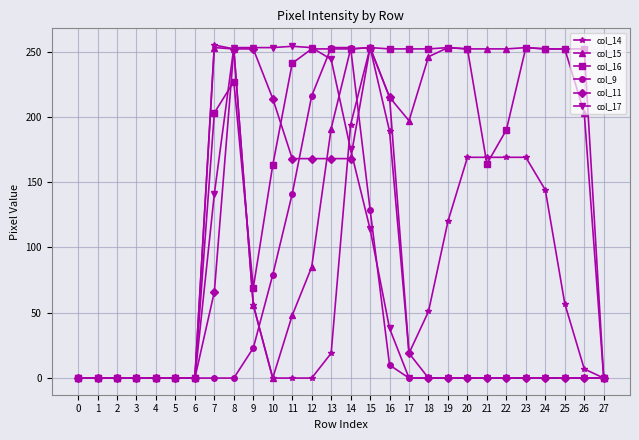

What is the greatest value displayed?

255